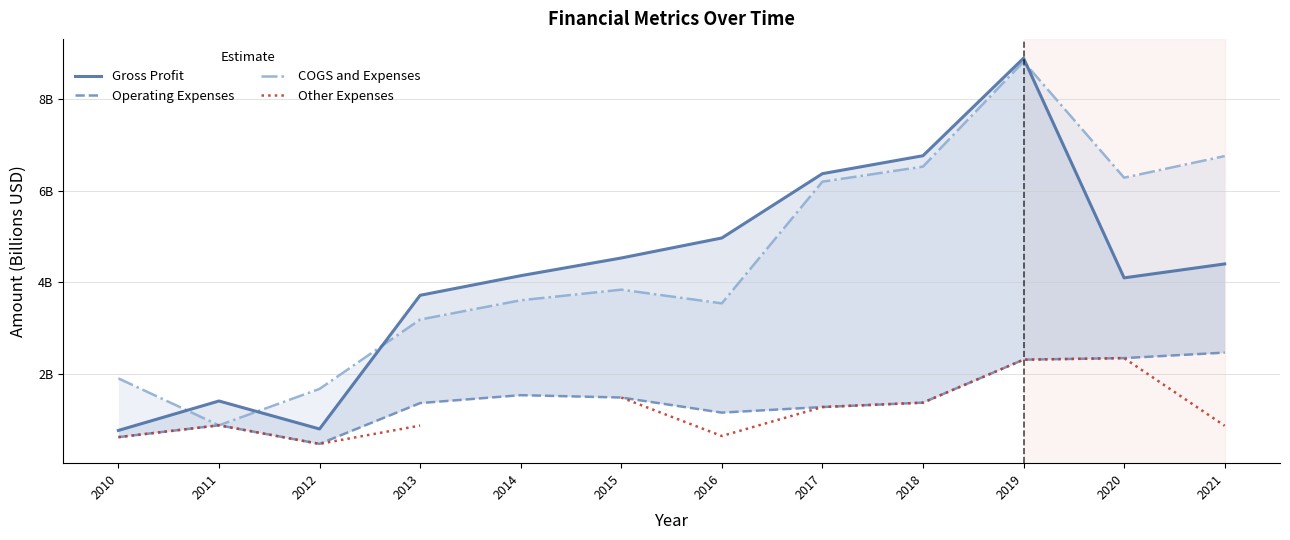

True or false: COGS and Expenses has a value of 6.2 at 2017.

True